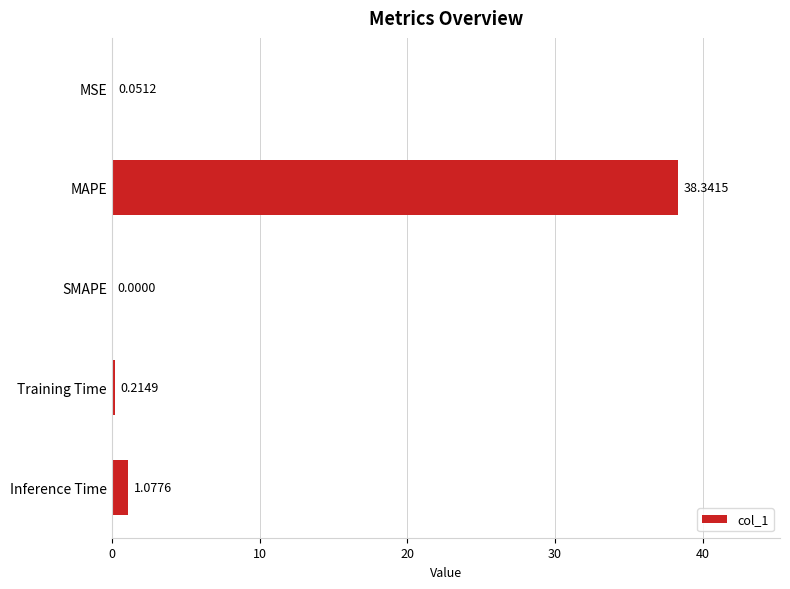

How many distinct data groups are displayed?

1